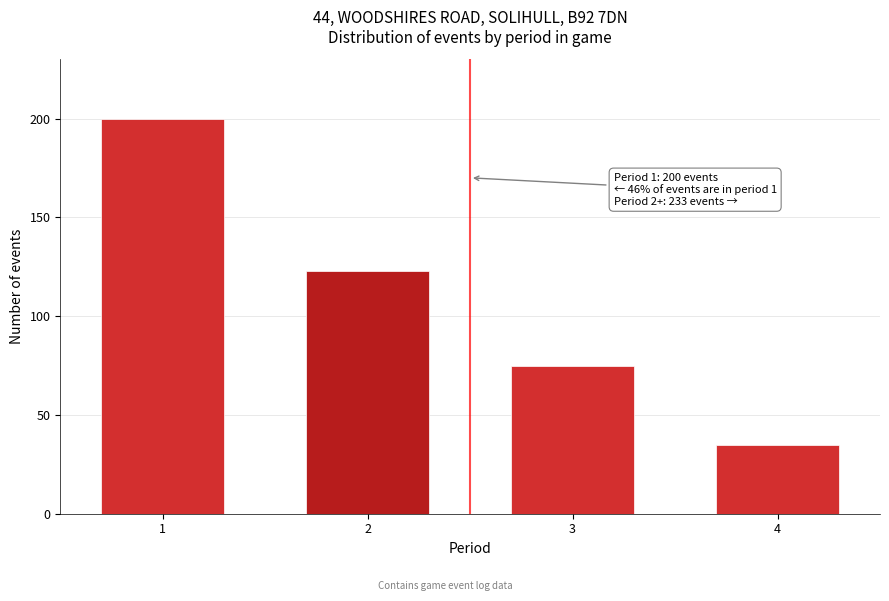

Reading left to right, list all the values displayed in this chart.

1=200	2=123	3=75	4=35